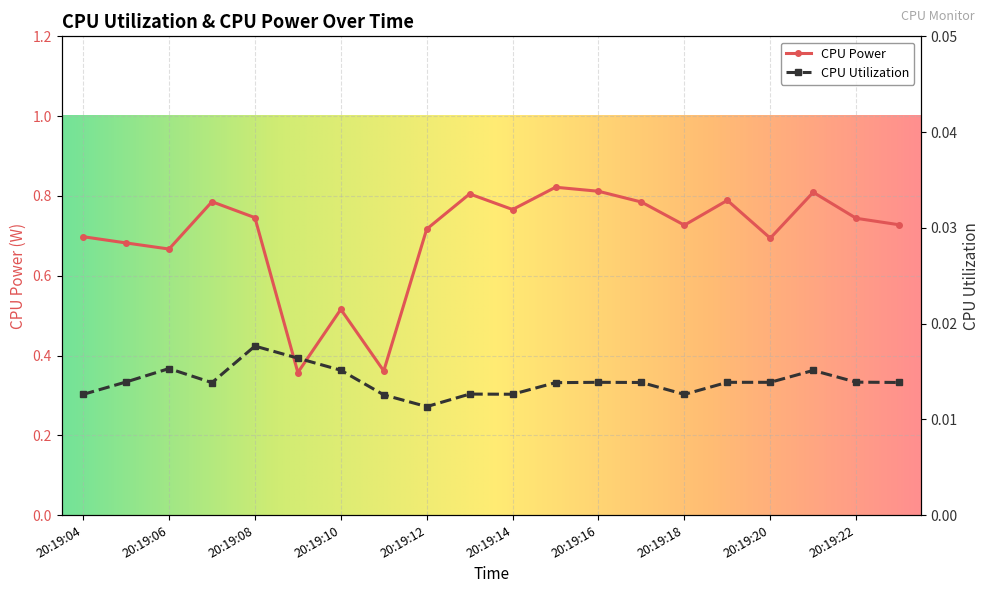

What is the total value across all series at 20:19:21?

0.8